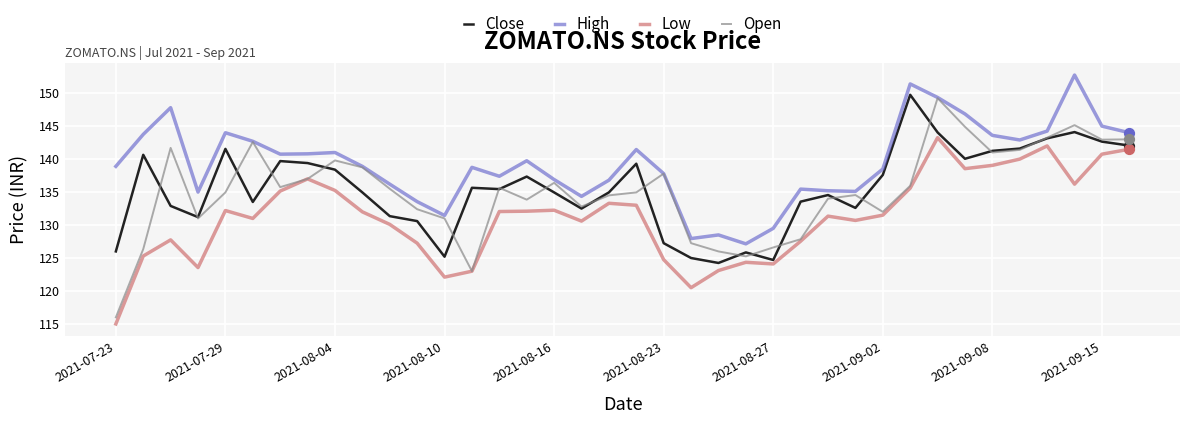

Which series has the largest total across all categories?

High